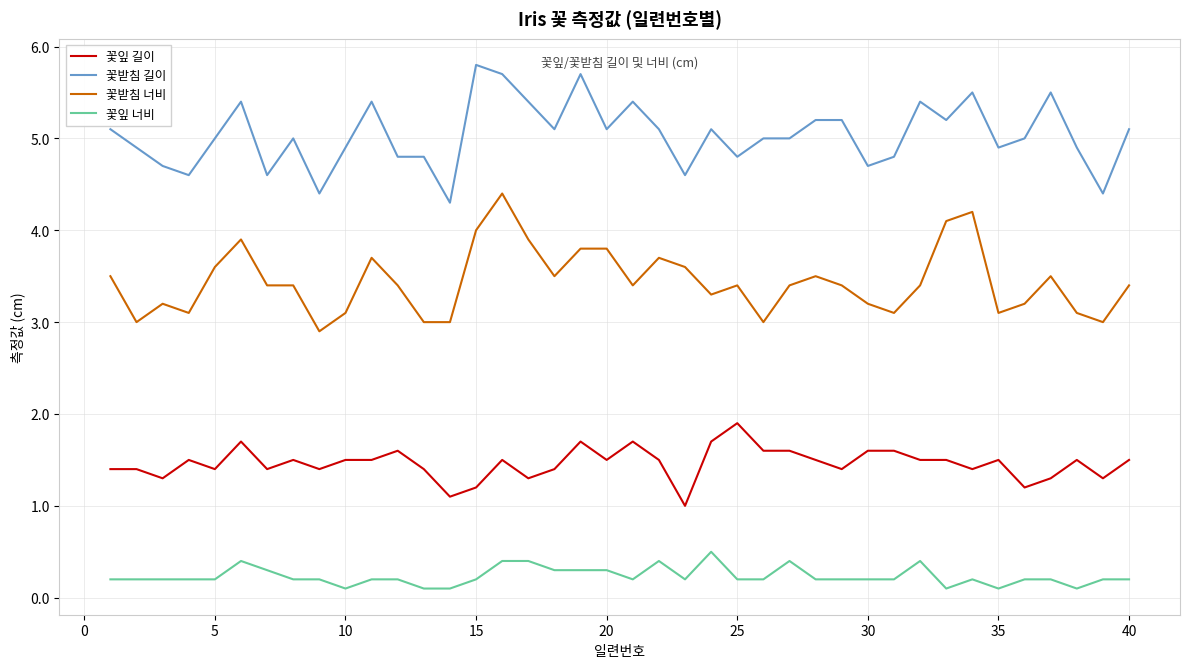

List the series in order of their overall mean, lowest first.

꽃잎 너비, 꽃잎 길이, 꽃받침 너비, 꽃받침 길이